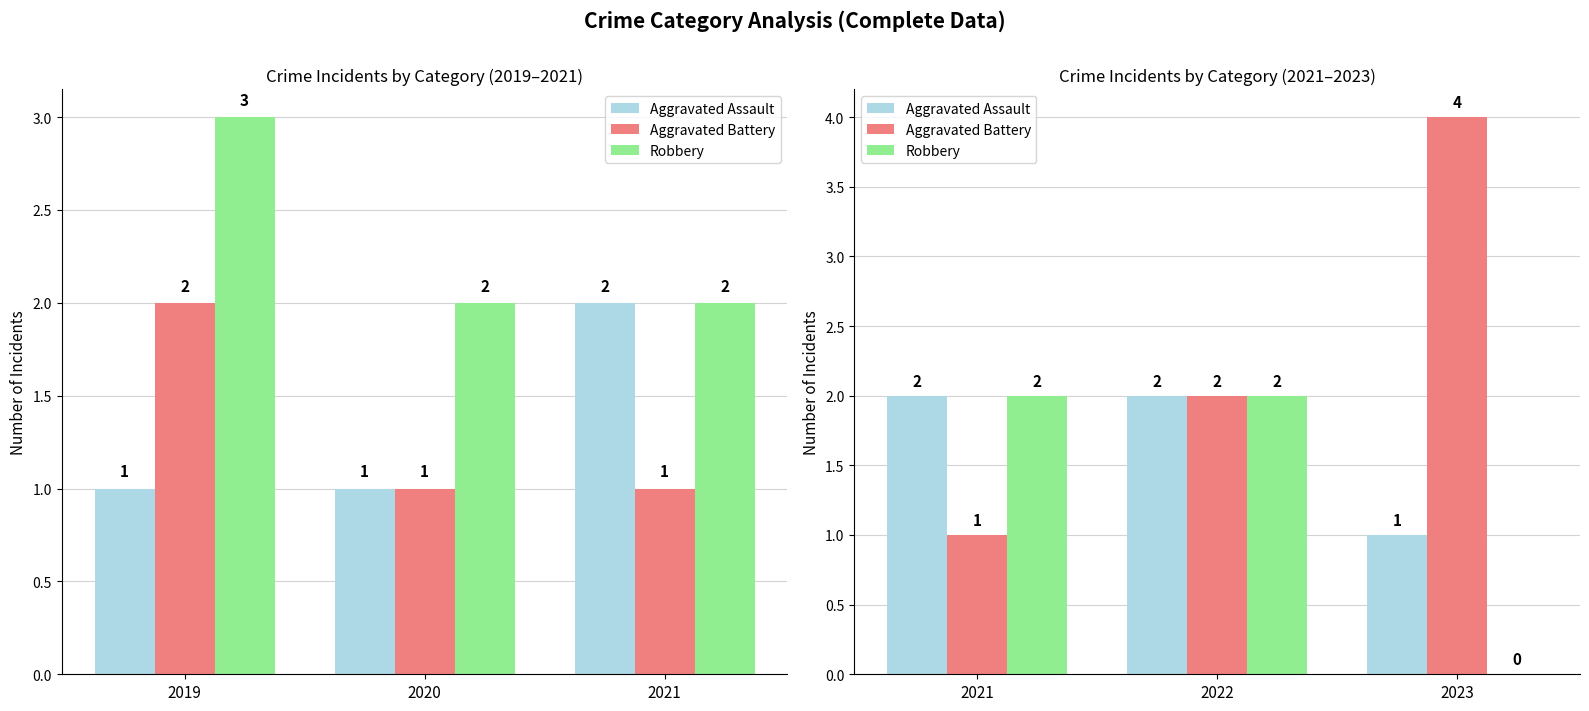

Which series has the widest spread of values?

Aggravated Battery